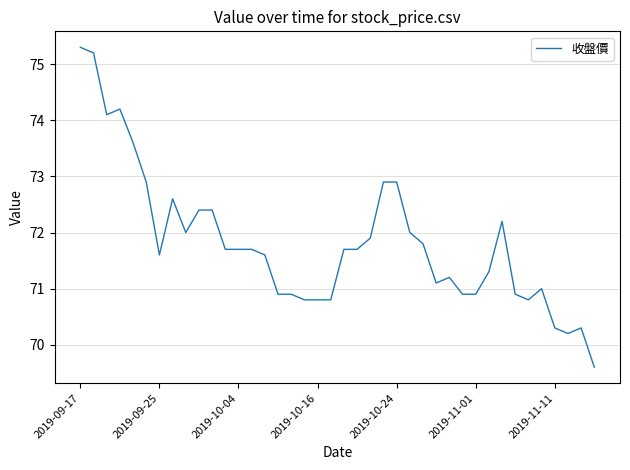

What is the difference between the maximum and minimum values?

5.7